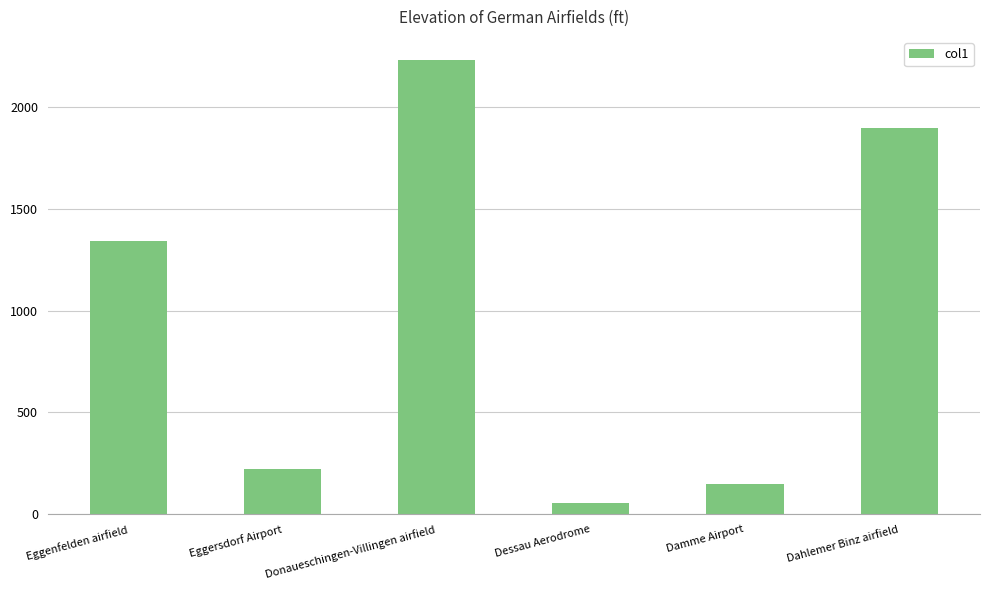

How many series are shown in this chart?

1